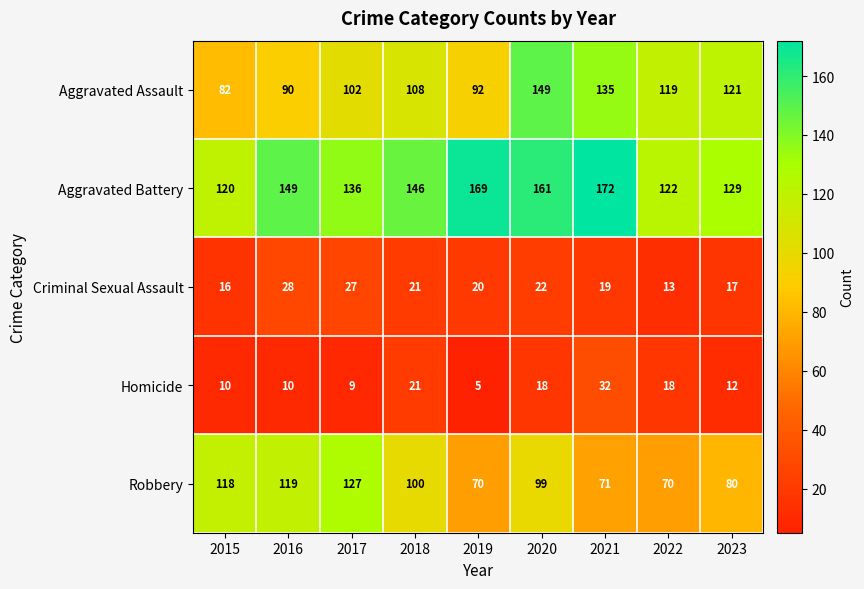

Which series has the largest range (max minus min)?

Aggravated Assault